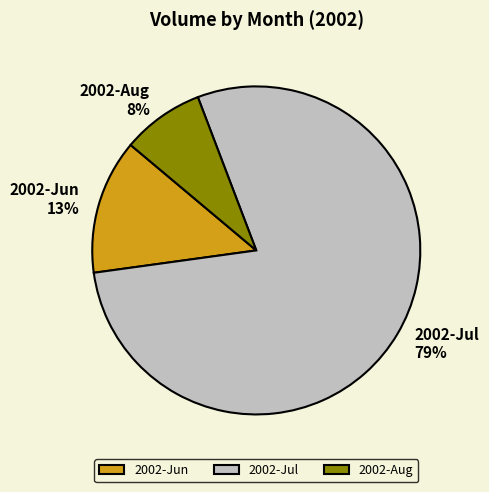

How many slices are in this pie chart?

3